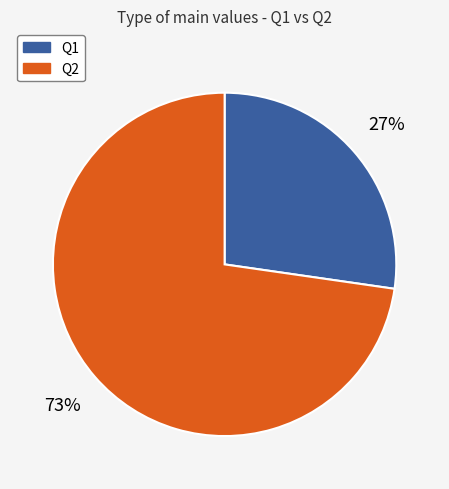

What is the majority slice?

Q2